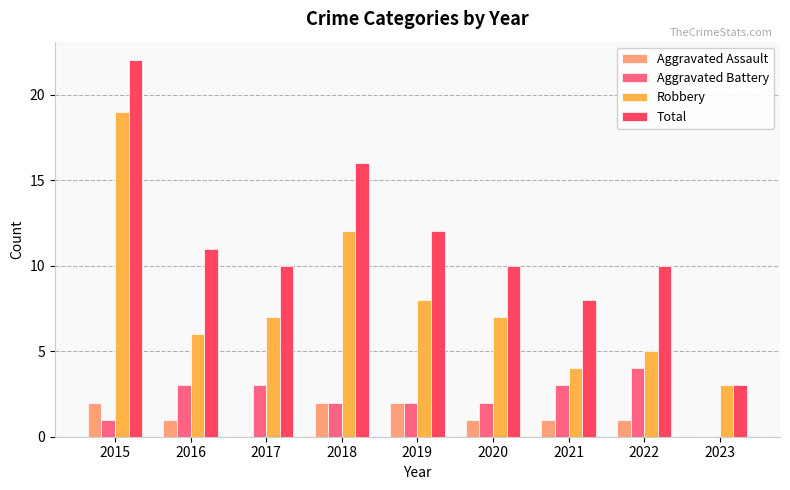

How many distinct data groups are displayed?

4